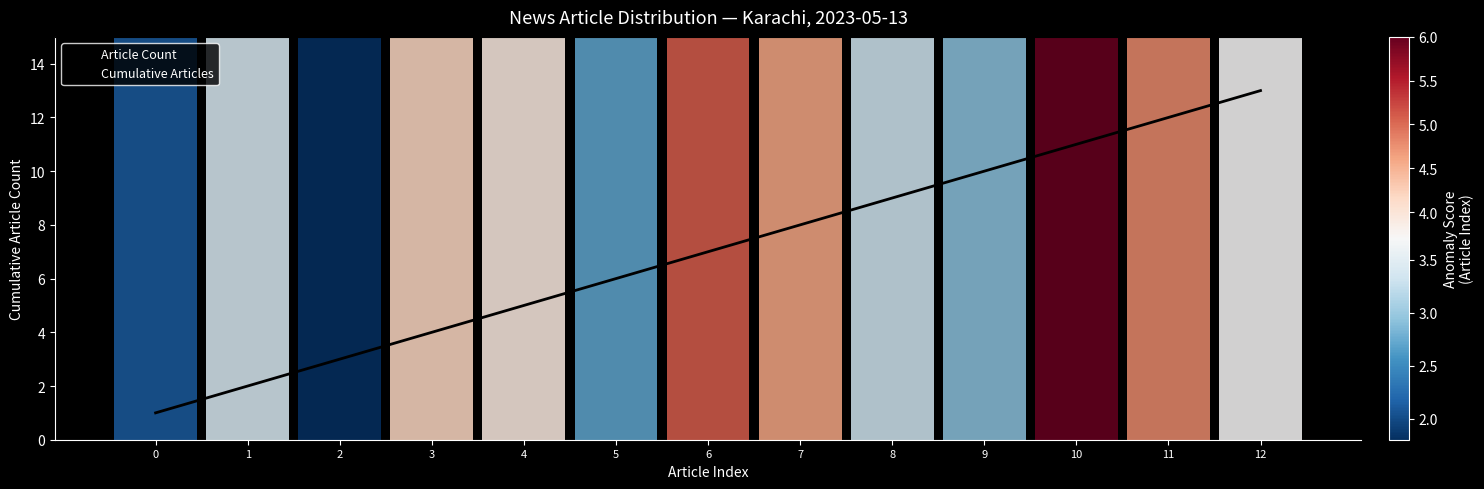

At which label does the data first exceed 7?

7